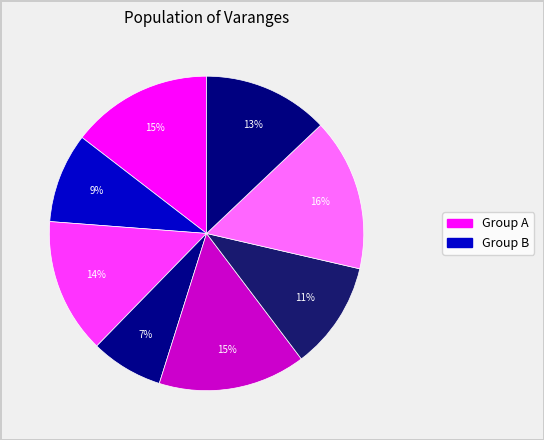

Count the number of slices in the pie.

8